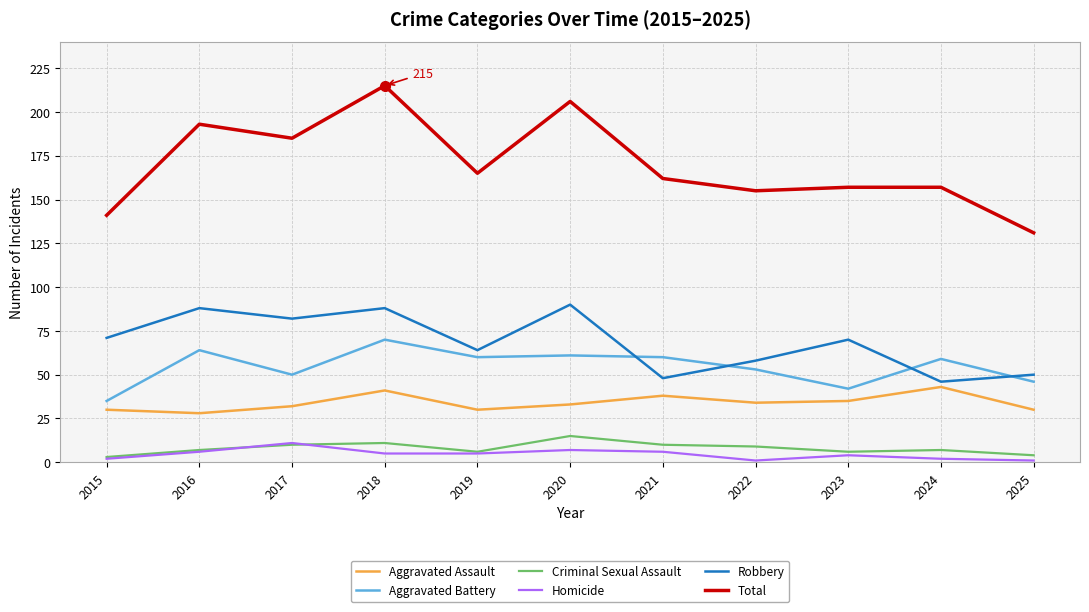

At which label does Homicide first exceed 5?

2016